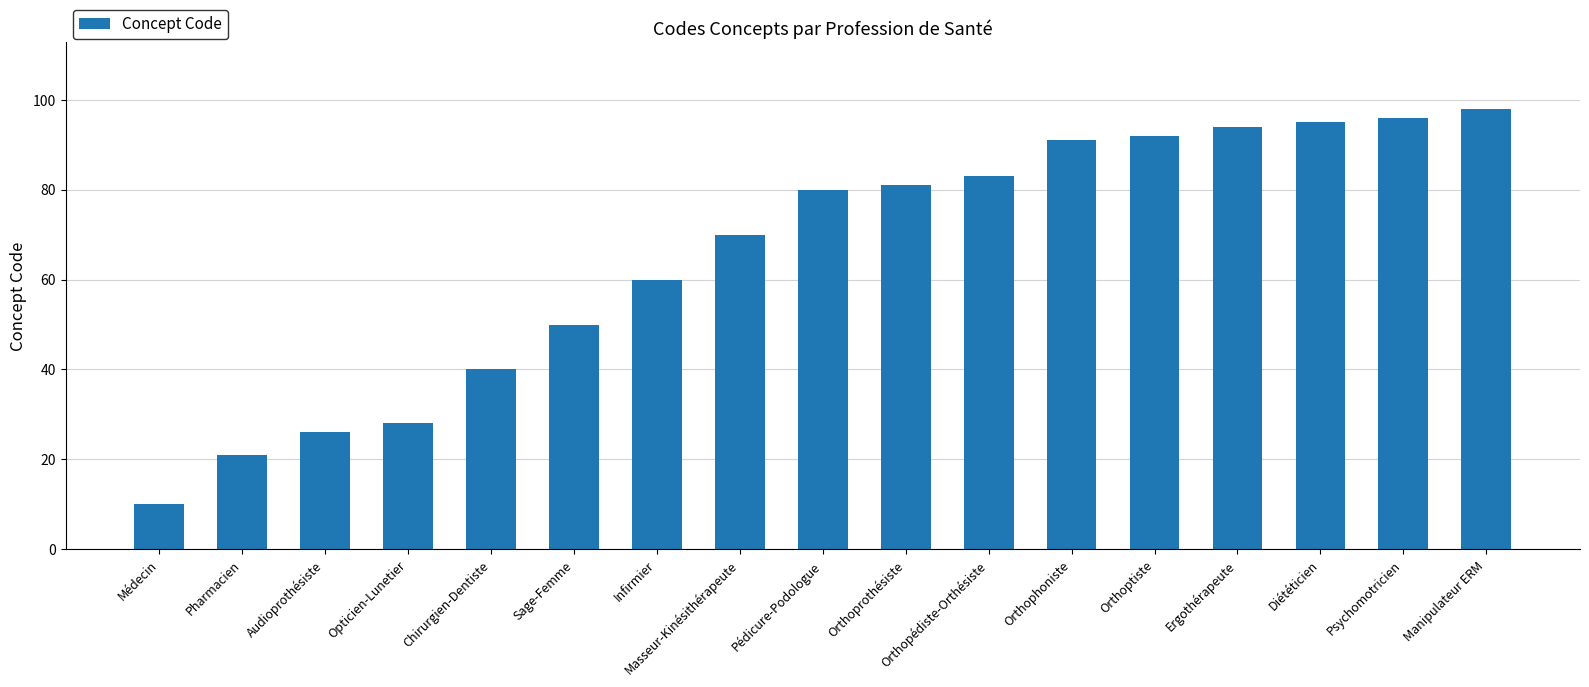

What is the difference between the second highest and minimum values?

86